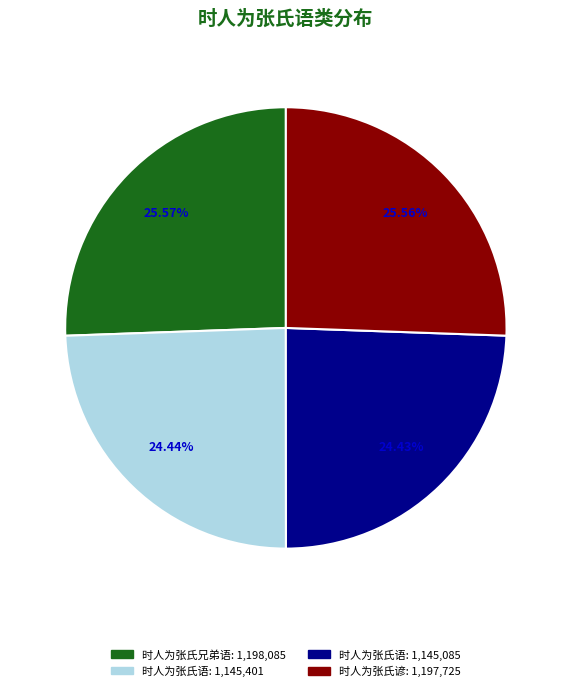

Is there any slice that represents more than half of the pie?

No